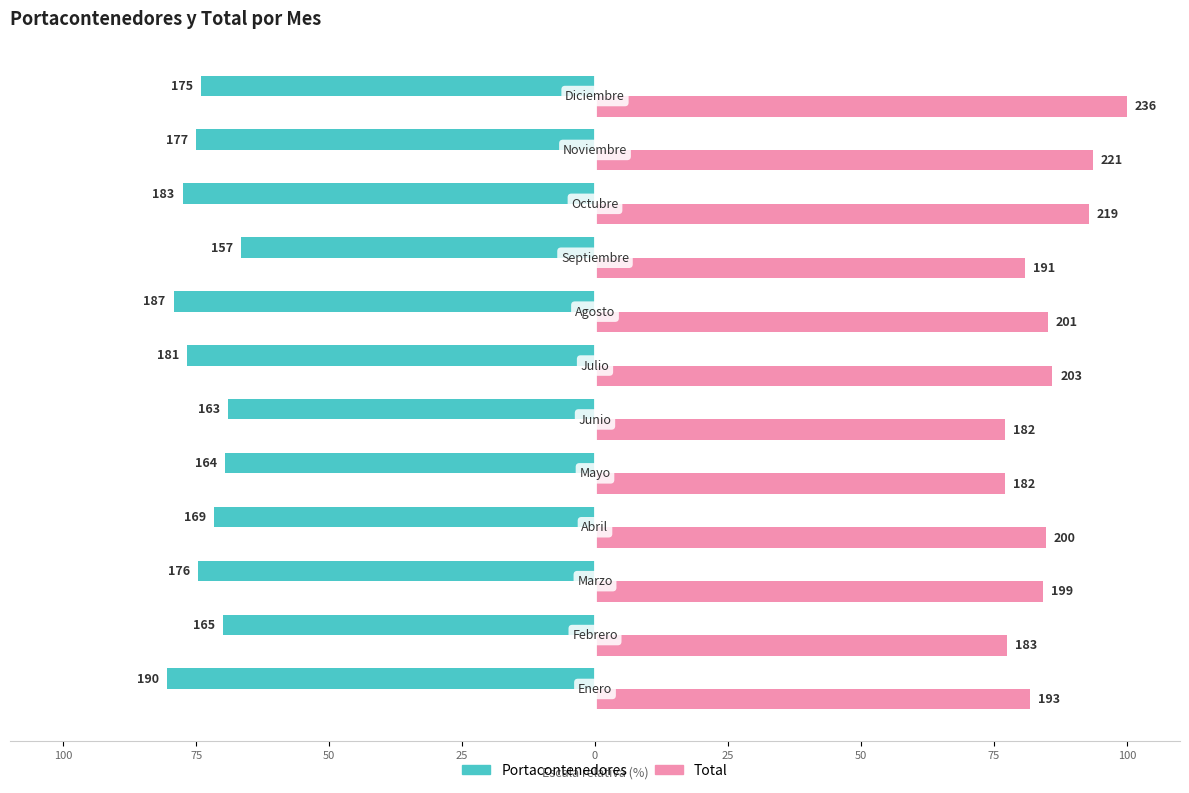

What are all the series names shown in the legend?

Portacontenedores, Total